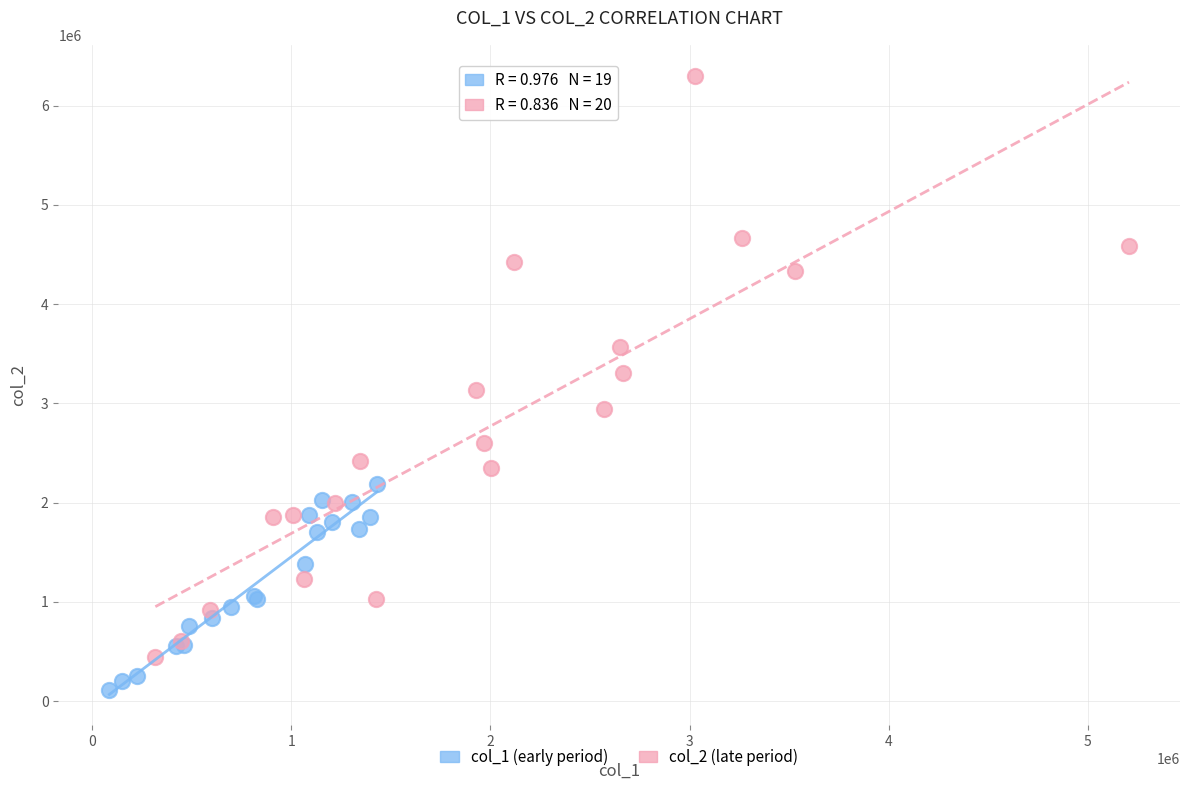

Which series reaches the minimum Y coordinate?

col_1 (early period)